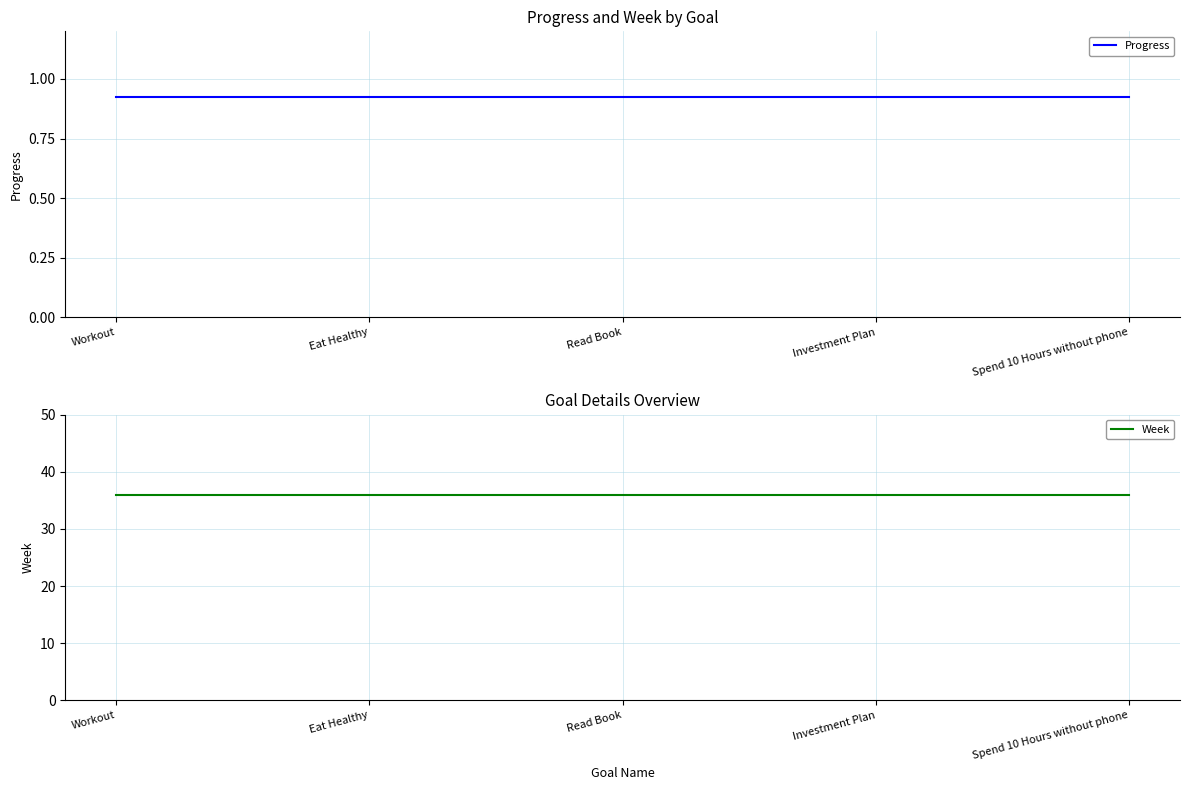

What is the maximum value for Week?

36.0